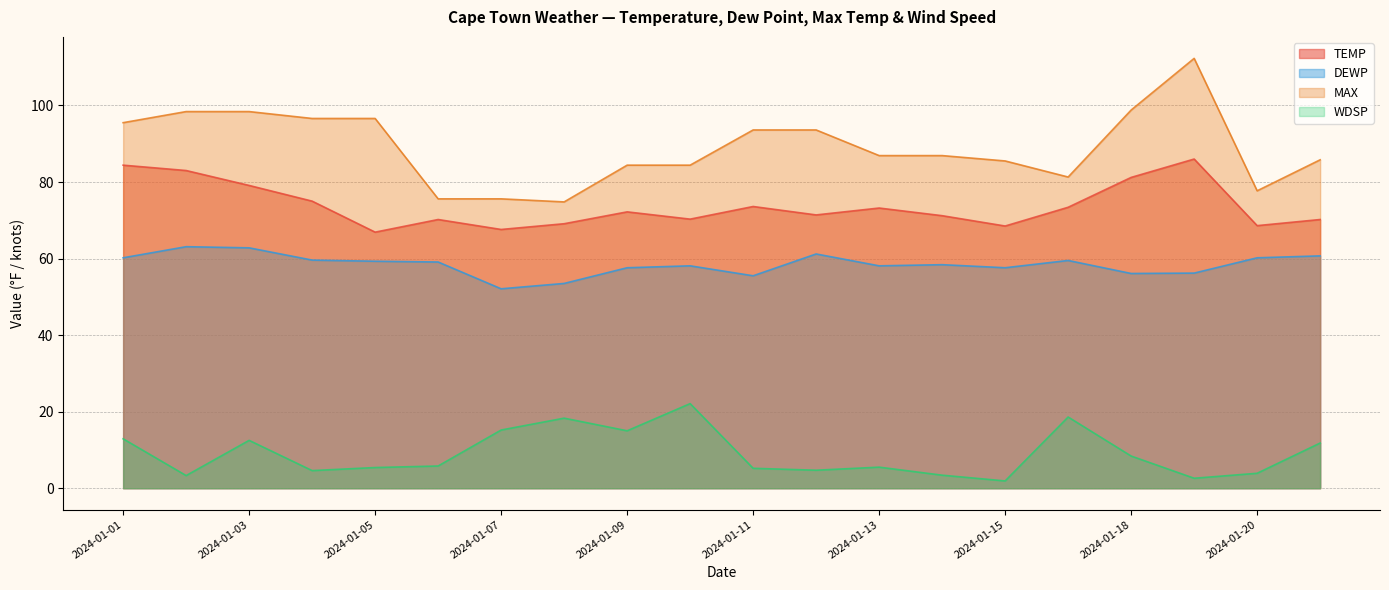

Is it true that TEMP equals 49.5 at 2024-01-01?

False